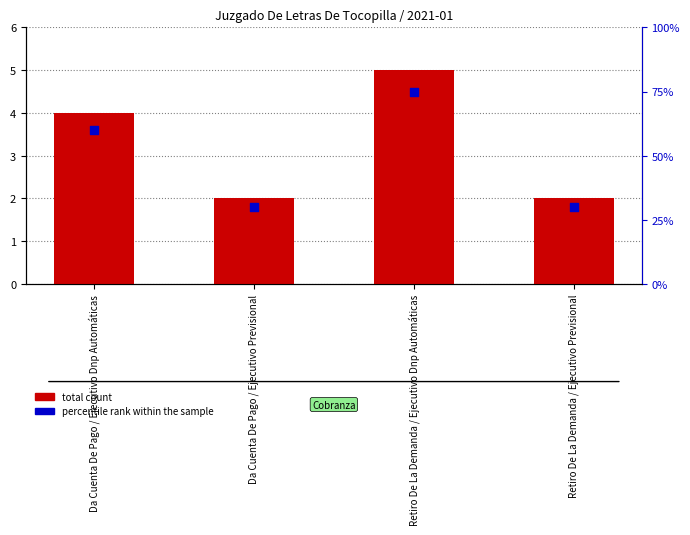

Which series reaches the minimum Y coordinate?

total count